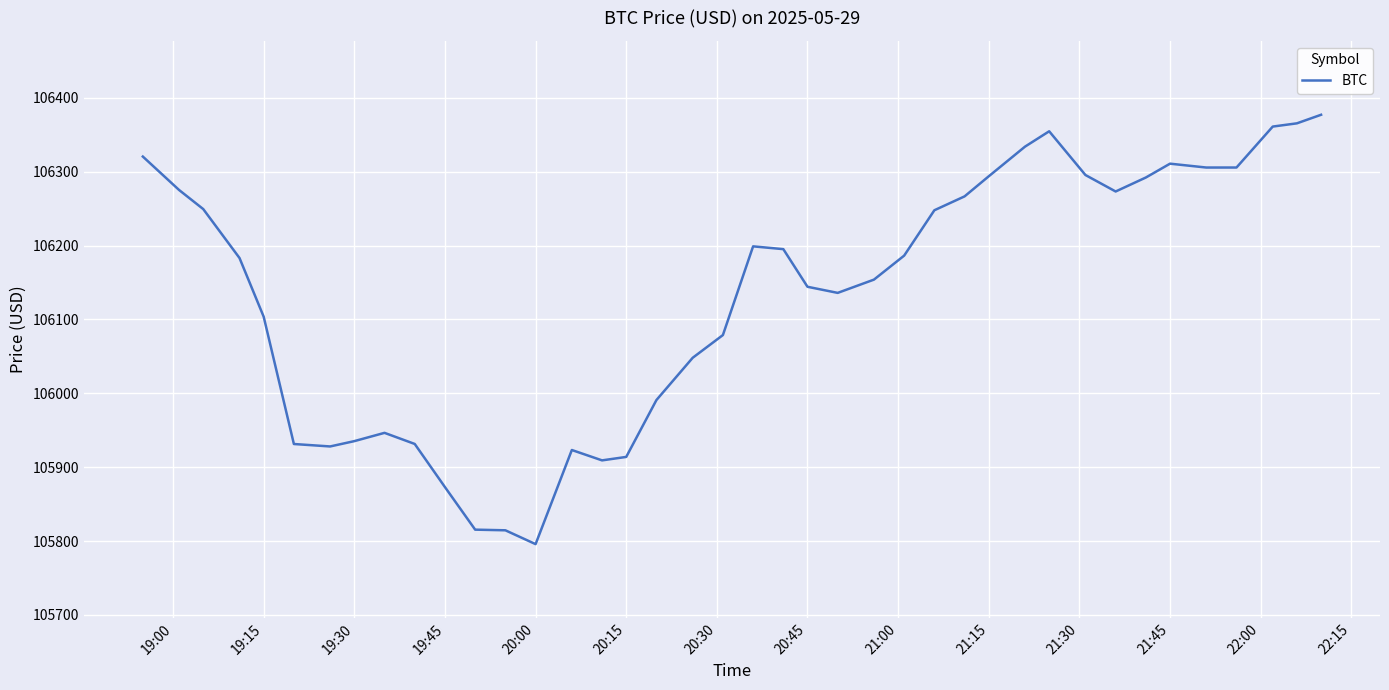

What is the maximum value shown in the chart?

106376.9